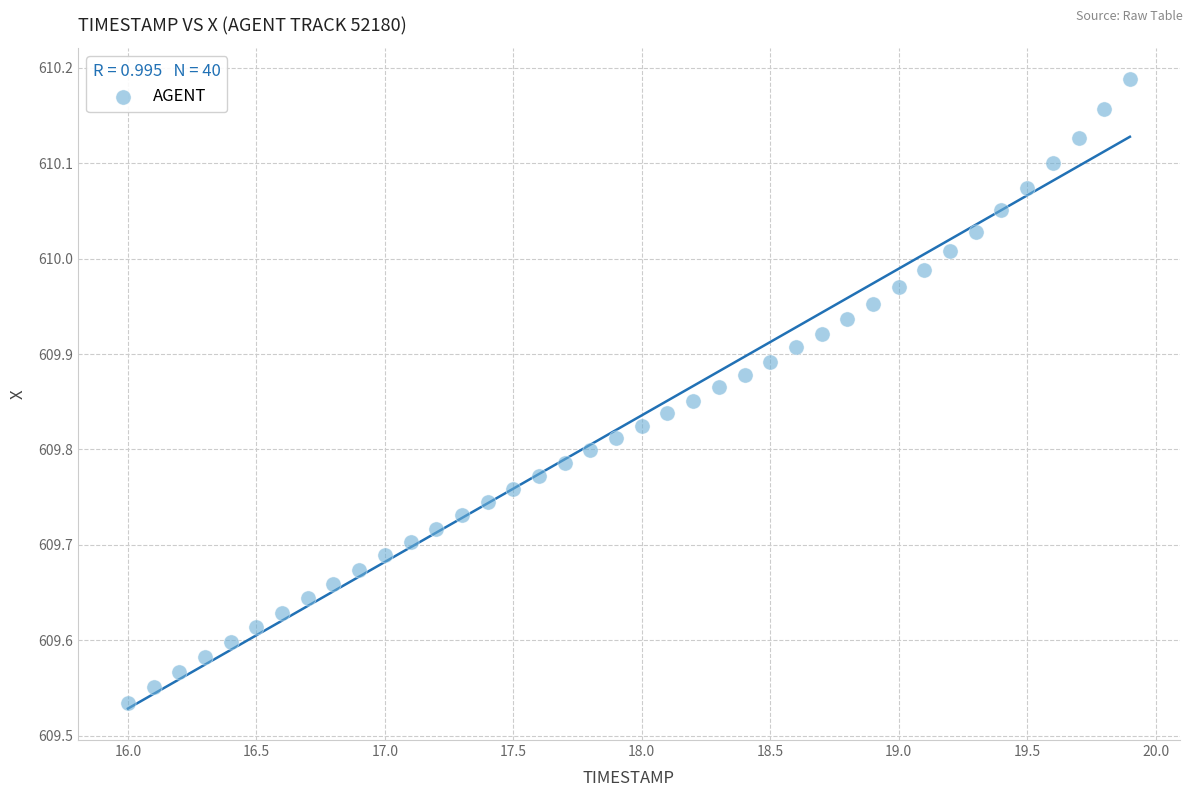

What is the range of X values (max minus min)?

3.9